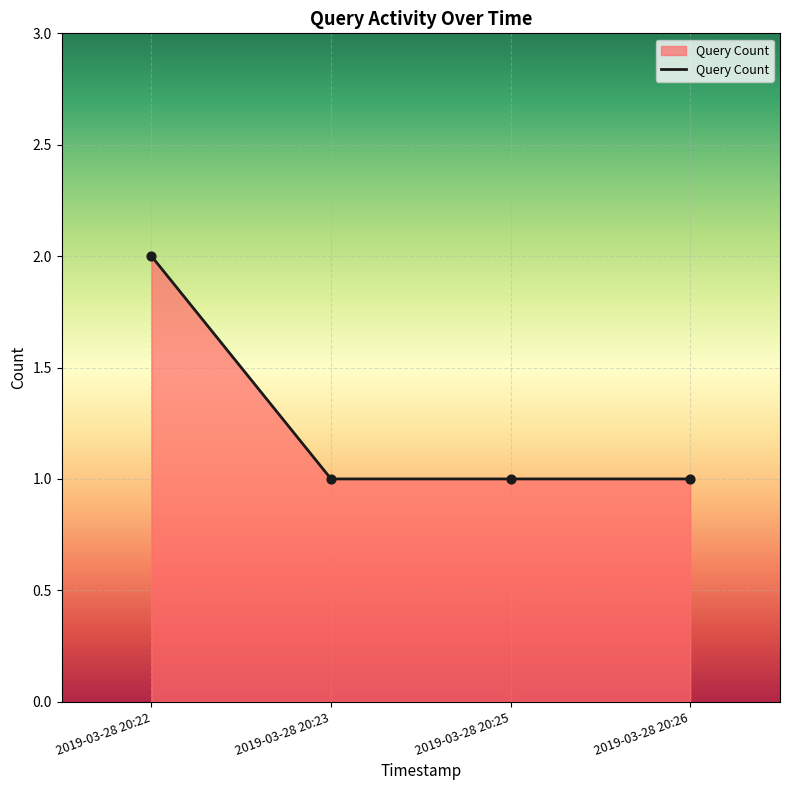

Approximately how many times larger is the value at 2019-03-28 20:22 compared to 2019-03-28 20:23?

2.0